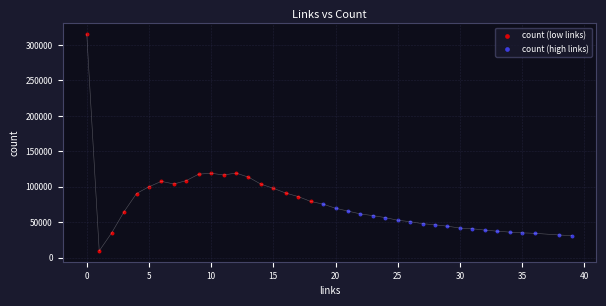

Which series reaches the maximum Y coordinate?

count (low links)